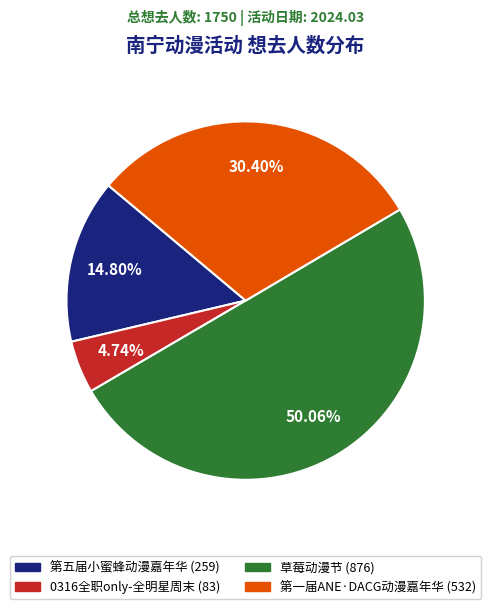

How many segments does this pie chart have?

4